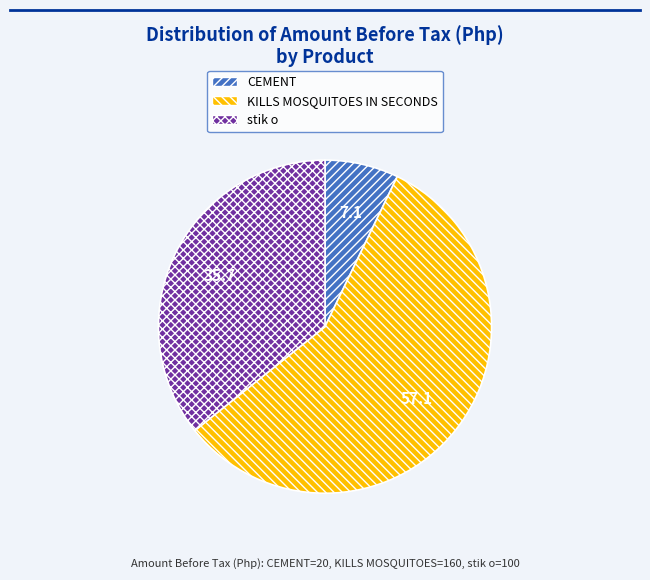

Does any single category account for the majority?

Yes